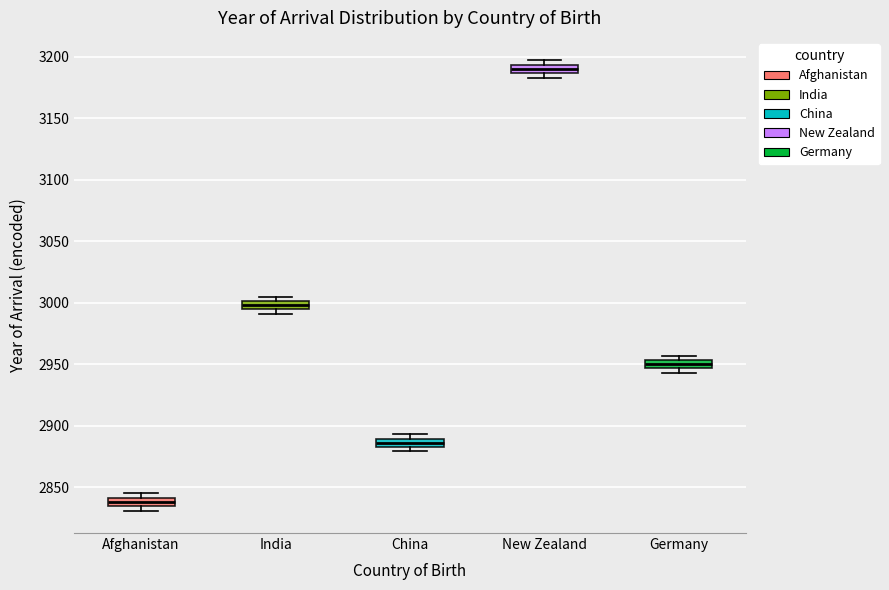

Which box's median line is the lowest?

Afghanistan